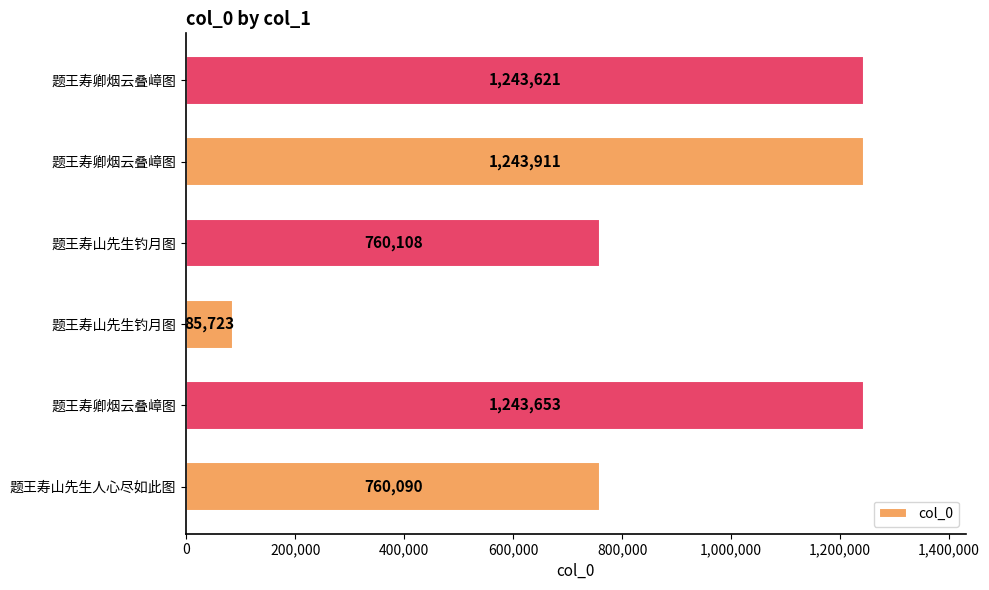

What is the maximum value shown in the chart?

1243911